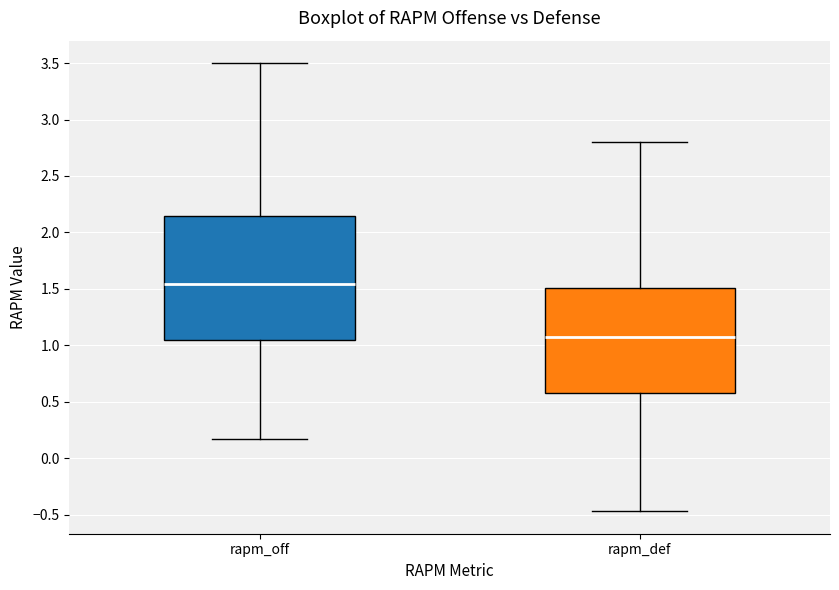

Reading left to right, read every box against the y-axis: the position of its median line, the range the box covers, and the ends of its whiskers. The values are not printed on the chart, so give them approximately, as read against the axis.

rapm_off: median 1.55, box 1.05 to 2.15, whiskers 0.15 to 3.50
rapm_def: median 1.05, box 0.60 to 1.50, whiskers -0.45 to 2.80